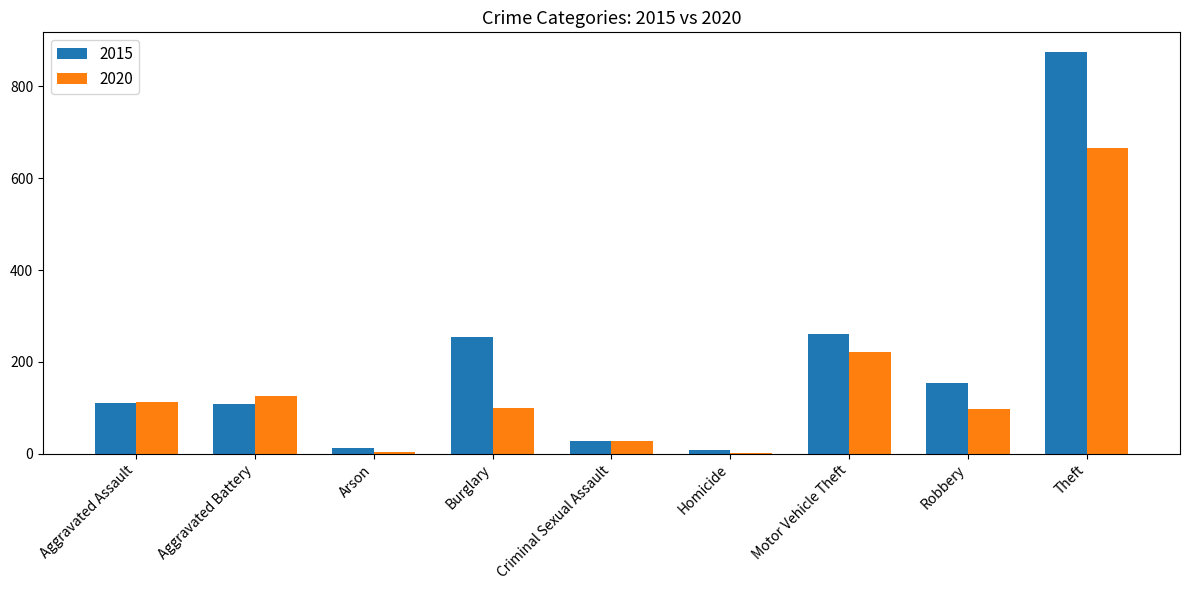

Count the number of categories in the chart.

9